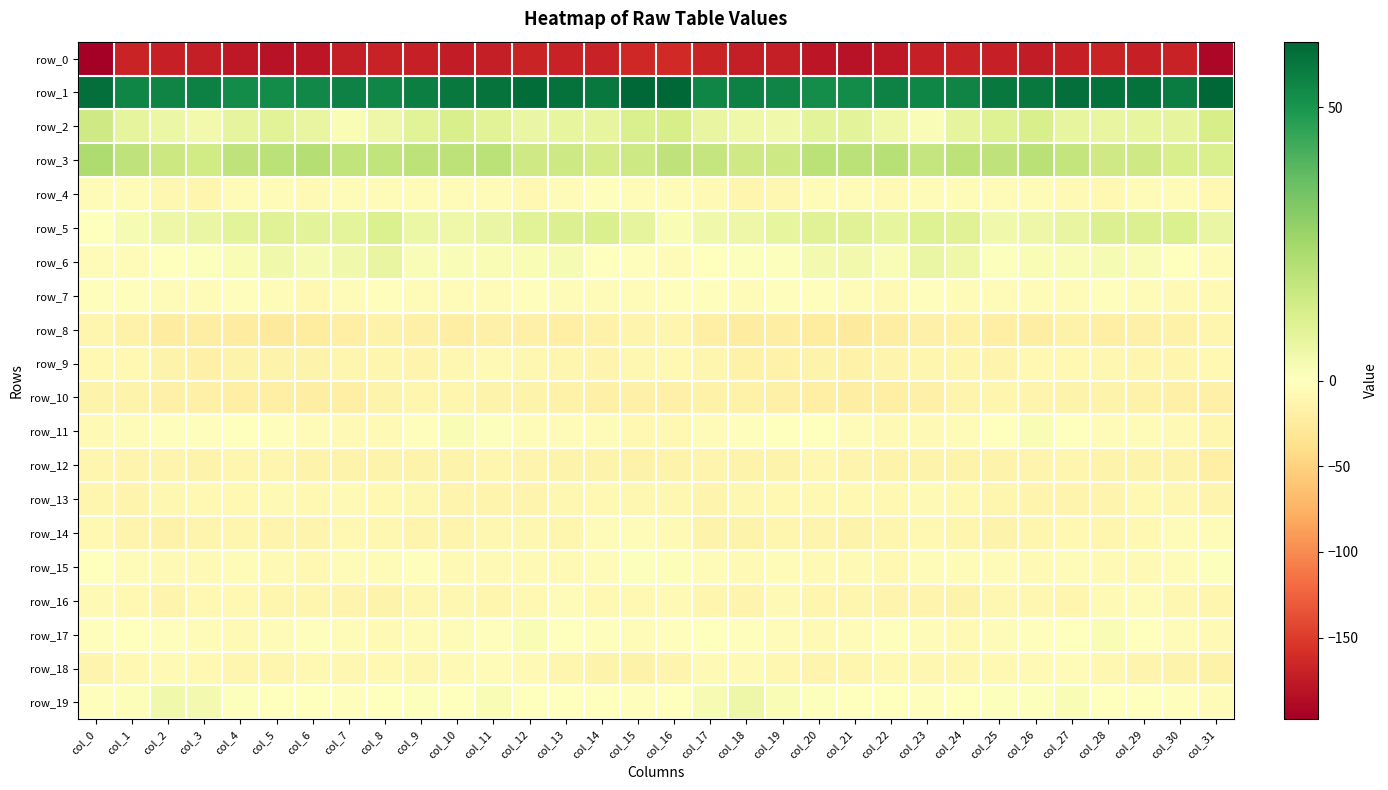

Reading left to right, list all the values displayed in this chart.

row_0: -197.7	-168.0	-170.8	-171.8	-176.3	-181.1	-178.9	-172.7	-169.1	-170.1	-173.1	-172.1	-168.2	-169.5	-169.4	-164.6	-162.4	-167.3	-171.8	-172.4	-178.9	-181.1	-176.9	-170.8	-168.7	-171.4	-173.3	-170.5	-168.2	-170.0	-169.5	-190.8
row_1: 59.8	54.2	54.4	55.5	52.4	52.6	53.8	55.1	53.8	56.0	57.6	58.8	60.2	59.3	57.4	61.7	62.0	53.9	55.4	54.5	51.9	52.6	54.9	54.2	54.3	57.2	57.6	60.0	59.4	59.2	56.6	62.0
row_2: 14.6	8.2	6.2	4.1	7.8	9.5	7.1	2.0	5.5	9.5	12.3	9.6	6.6	7.6	7.3	12.0	12.6	7.2	5.2	4.8	9.1	8.8	5.0	1.8	7.9	10.4	12.3	7.6	6.9	7.4	7.9	12.7
row_3: 22.6	18.4	15.5	14.1	18.6	19.4	21.0	18.2	18.0	19.3	19.3	19.4	15.0	15.1	13.3	15.0	18.5	17.2	14.6	15.0	19.7	19.6	20.5	17.2	19.2	18.7	20.2	17.5	14.6	14.9	12.5	11.7
row_4: -3.2	-6.1	-10.0	-10.9	-6.1	-3.8	-6.9	-5.9	-3.9	-4.3	-6.0	-5.0	-8.5	-5.3	-3.0	-4.6	-5.9	-7.3	-11.3	-9.7	-4.1	-4.7	-7.6	-4.7	-3.6	-5.4	-5.2	-6.7	-8.0	-3.8	-3.6	-7.9
row_5: -1.1	2.7	5.7	6.5	8.8	10.2	8.9	8.5	11.3	5.9	5.1	6.6	9.7	11.0	11.7	8.1	2.2	4.4	5.7	7.4	9.9	10.0	7.6	10.3	10.0	4.4	5.6	7.2	11.0	10.8	11.6	6.7
row_6: -5.3	-3.3	0.4	0.7	2.0	4.6	2.4	4.4	7.0	1.8	1.6	2.1	2.2	2.5	-0.0	-2.0	-3.8	-1.3	0.8	1.0	3.7	4.0	1.6	6.8	5.3	1.0	2.1	1.6	2.9	1.5	-1.4	-3.5
row_7: -2.7	-2.3	-5.1	-3.8	-2.7	-3.3	-7.8	-3.9	-2.4	-5.2	-4.5	-4.0	-2.7	-3.4	-5.6	-4.9	-2.5	-2.7	-5.2	-3.0	-2.6	-5.3	-7.2	-2.4	-3.8	-4.9	-4.4	-3.5	-2.6	-4.3	-6.5	-6.9
row_8: -11.4	-15.9	-22.5	-20.5	-22.0	-24.9	-23.5	-19.3	-16.5	-17.4	-21.2	-17.2	-18.3	-18.7	-16.8	-12.8	-12.2	-18.7	-22.1	-20.2	-24.1	-25.0	-21.6	-18.2	-16.4	-19.2	-20.3	-16.7	-19.2	-17.9	-15.8	-12.0
row_9: -8.7	-9.0	-14.7	-17.4	-14.5	-15.2	-15.0	-12.2	-11.0	-13.7	-10.7	-7.2	-10.3	-10.9	-13.0	-10.0	-8.9	-10.9	-16.2	-16.6	-14.5	-16.1	-13.8	-11.5	-12.0	-13.9	-8.6	-8.2	-10.7	-11.7	-12.1	-8.3
row_10: -14.8	-15.0	-17.1	-17.5	-18.7	-19.5	-20.5	-18.6	-14.5	-12.1	-11.9	-14.1	-14.3	-16.0	-17.7	-17.9	-17.0	-16.1	-16.9	-18.2	-18.8	-20.8	-19.9	-17.4	-13.2	-11.9	-12.8	-14.2	-15.0	-16.7	-17.7	-17.1
row_11: -6.4	-6.1	-2.6	-1.9	-0.9	-1.7	-5.4	-7.1	-6.6	-2.3	2.1	0.9	-3.6	-4.1	-4.2	-9.2	-8.2	-5.1	-2.2	-1.4	-0.4	-3.2	-6.5	-7.1	-5.5	0.1	2.4	-0.7	-4.9	-3.3	-6.2	-11.0
row_12: -11.1	-12.8	-12.8	-15.1	-11.1	-11.0	-14.7	-14.8	-14.1	-14.8	-14.3	-11.4	-13.5	-15.2	-14.5	-15.6	-15.3	-12.5	-14.4	-14.1	-9.4	-13.0	-15.0	-14.6	-13.9	-15.0	-12.9	-11.4	-14.8	-15.0	-15.1	-19.7
row_13: -11.0	-13.4	-10.8	-8.8	-8.9	-7.6	-8.6	-7.5	-8.1	-10.7	-13.1	-12.6	-13.5	-10.1	-8.2	-9.6	-9.9	-12.7	-9.7	-9.2	-7.9	-8.3	-8.2	-7.6	-8.2	-12.2	-12.9	-13.0	-13.0	-8.4	-9.5	-12.8
row_14: -8.9	-12.9	-16.0	-12.4	-12.0	-13.9	-12.9	-8.5	-10.8	-13.4	-13.1	-9.6	-10.4	-11.4	-5.2	-5.0	-6.9	-14.6	-15.0	-11.8	-12.5	-14.4	-11.2	-8.4	-11.9	-13.9	-12.2	-8.9	-11.9	-8.9	-4.8	-5.2
row_15: -0.9	-4.5	-7.3	-6.5	-5.7	-7.1	-7.8	-5.9	-4.7	-2.4	-6.2	-6.6	-6.4	-7.1	-5.5	0.9	1.1	-5.9	-7.0	-5.8	-6.6	-7.5	-7.8	-4.9	-3.9	-3.1	-7.3	-6.0	-6.8	-7.0	-3.7	0.6
row_16: -6.7	-9.2	-13.4	-8.7	-9.2	-11.9	-12.3	-12.8	-14.8	-10.7	-9.7	-12.1	-9.1	-5.1	-8.9	-9.2	-6.7	-11.2	-12.4	-7.5	-11.1	-12.0	-12.6	-13.6	-14.0	-9.5	-10.4	-11.9	-6.8	-6.0	-10.4	-11.0
row_17: -2.4	-0.9	-1.9	-4.0	-6.3	-6.1	-2.8	-3.9	-6.5	-5.8	-3.8	-1.9	2.2	0.2	-2.6	-5.3	-2.3	-0.7	-2.8	-4.7	-6.6	-5.2	-2.4	-5.4	-6.4	-5.2	-2.9	-0.3	2.2	-1.1	-3.8	-6.2
row_18: -12.4	-9.0	-6.2	-8.8	-12.1	-11.8	-8.8	-9.8	-9.3	-10.0	-7.2	-5.0	-7.5	-11.4	-14.1	-16.1	-12.8	-7.3	-6.7	-10.2	-12.5	-11.1	-8.5	-10.2	-9.5	-9.0	-6.3	-5.3	-9.3	-12.4	-14.8	-16.2
row_19: -2.7	1.1	4.8	3.8	0.9	-0.5	-1.2	-2.0	-0.7	0.7	0.2	2.1	0.2	-0.5	-1.0	-2.4	-0.1	2.6	5.4	2.2	0.7	-1.2	-1.2	-2.5	0.4	0.6	0.6	2.2	-0.7	-0.2	-1.8	-3.4